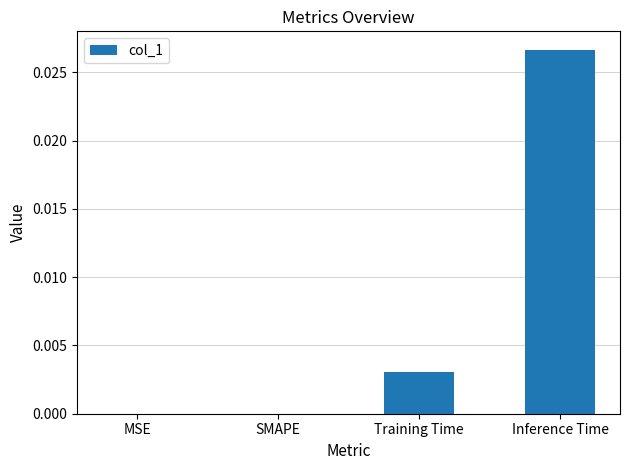

True or false: the data shows 0.0 at SMAPE.

True